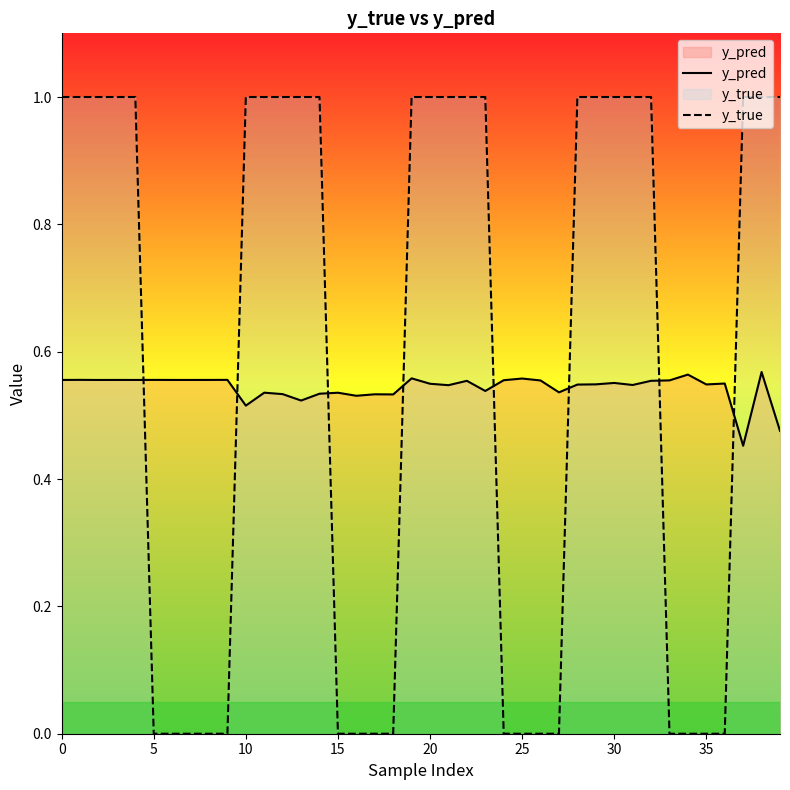

Is the value of y_pred at 39 greater than the value of y_true at 28?

No